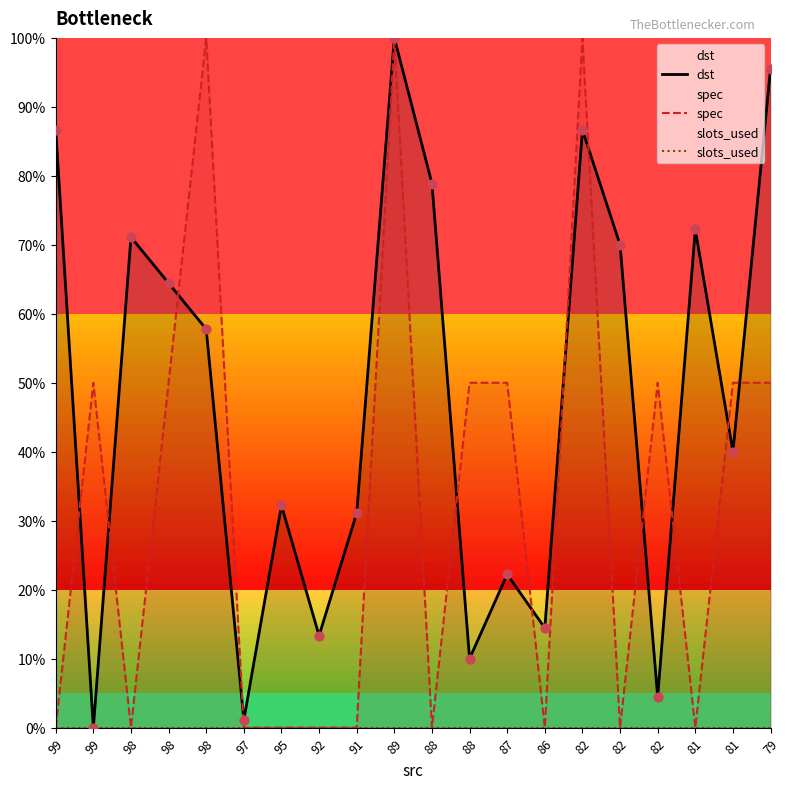

What are all the series names shown in the legend?

dst, spec, slots_used